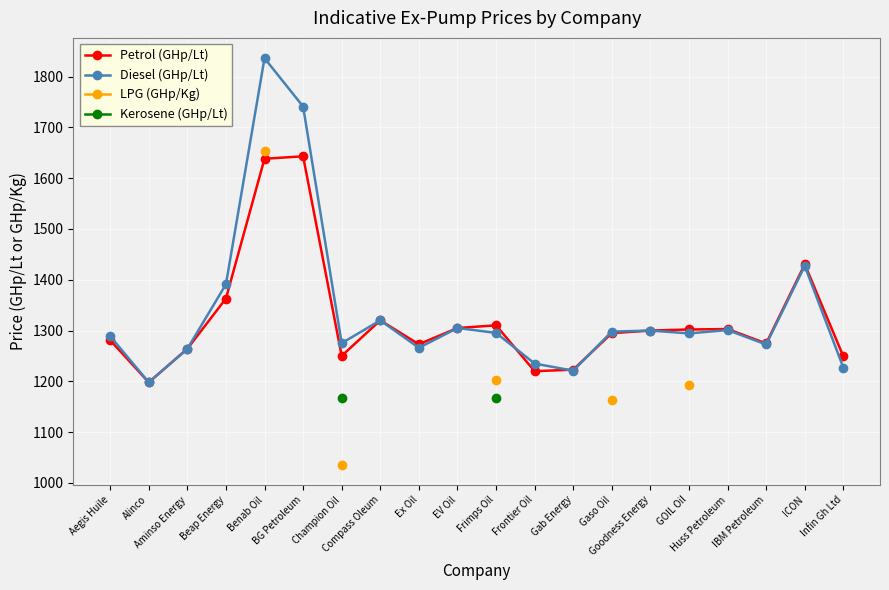

What is the highest value of the Diesel (GHp/Lt) series?

1836.2